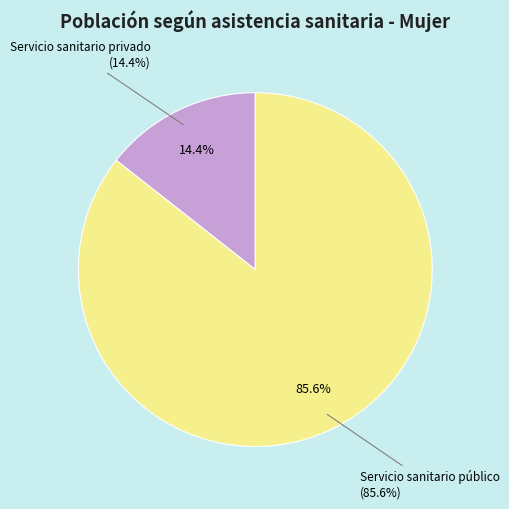

To the nearest percent, what is the average slice percentage?

50%